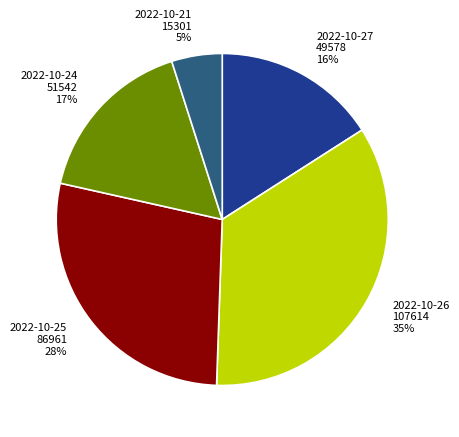

Count the number of slices in the pie.

5